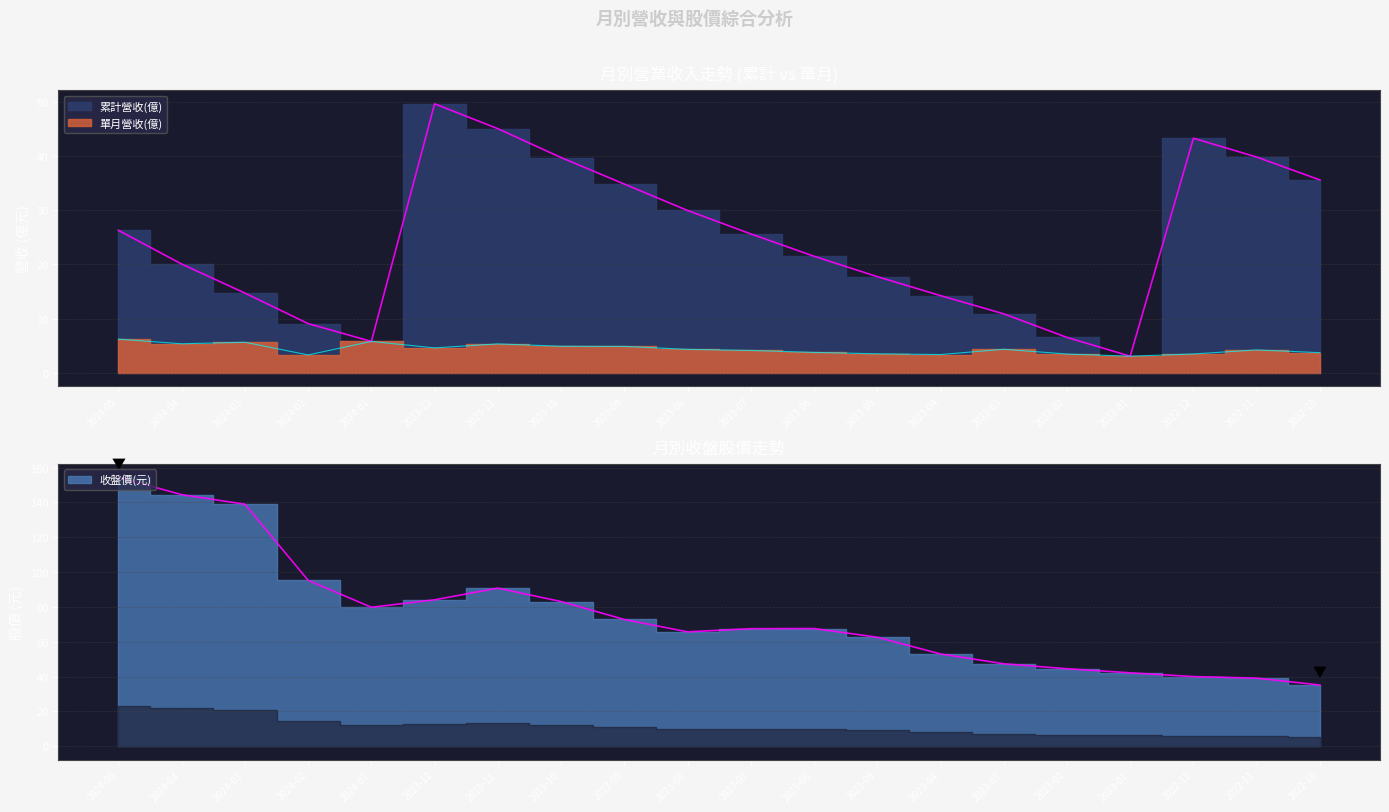

At which label does 累計營收(億) reach its peak?

2023-12